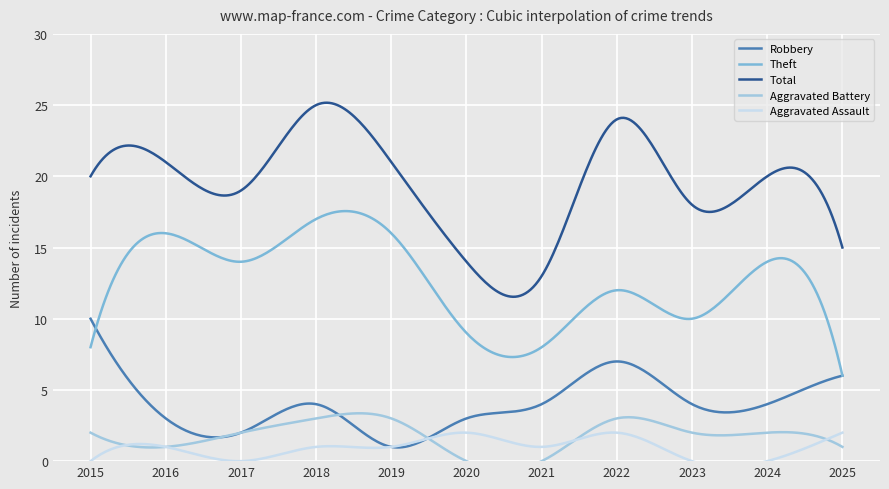

Between 2019 and 2021, which series saw the biggest shift?

Theft